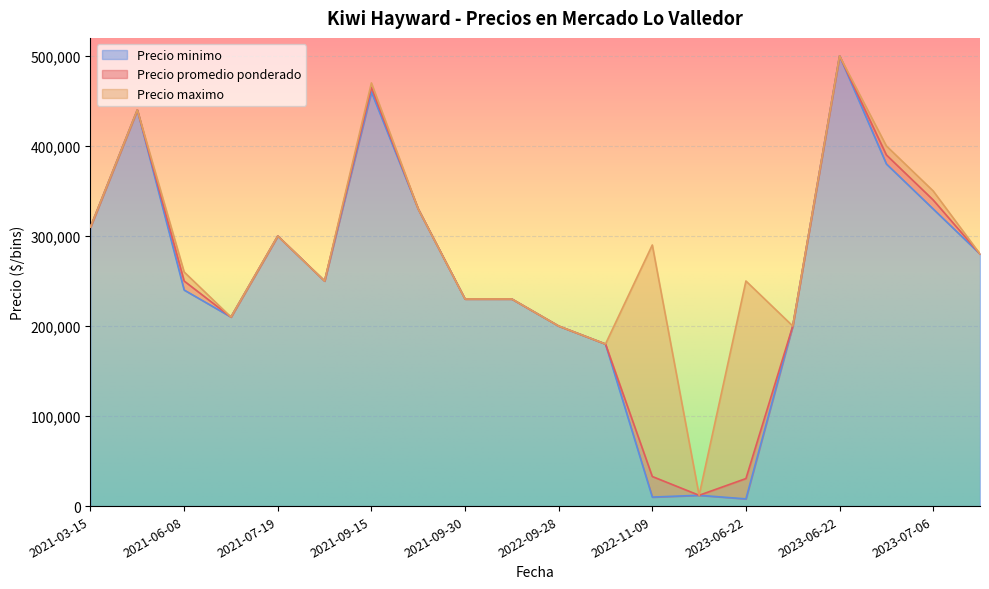

What is the lowest value of the Precio maximo series?

12000